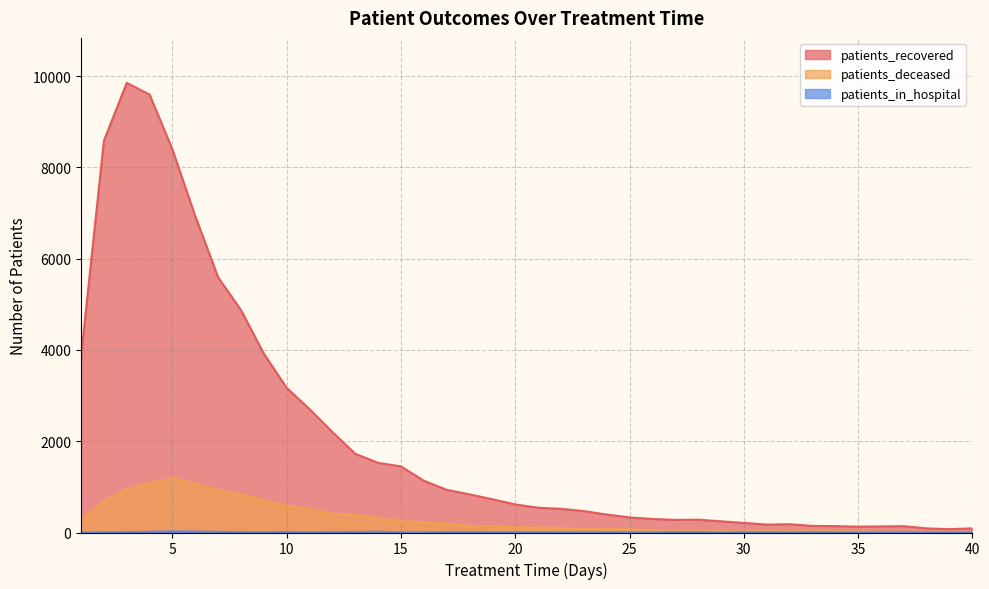

Rank the series by their maximum value, from highest to lowest.

patients_recovered, patients_deceased, patients_in_hospital